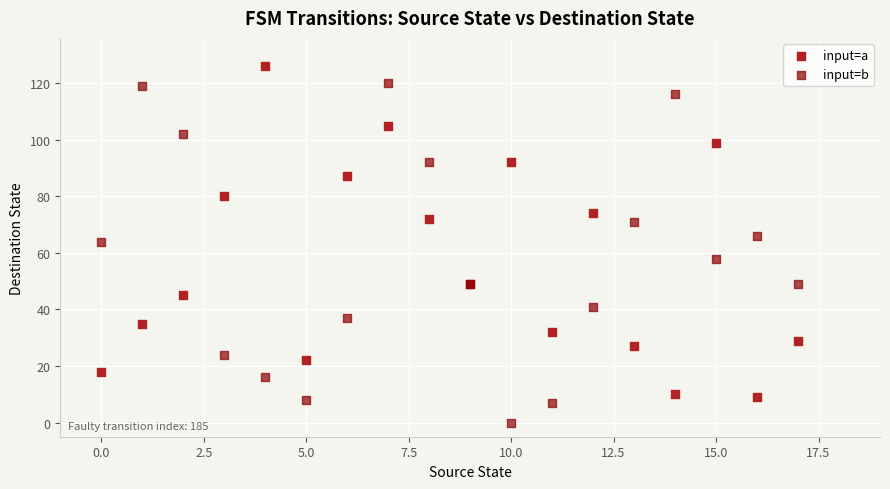

In the input=b series, what Y value is closest to 60?

58